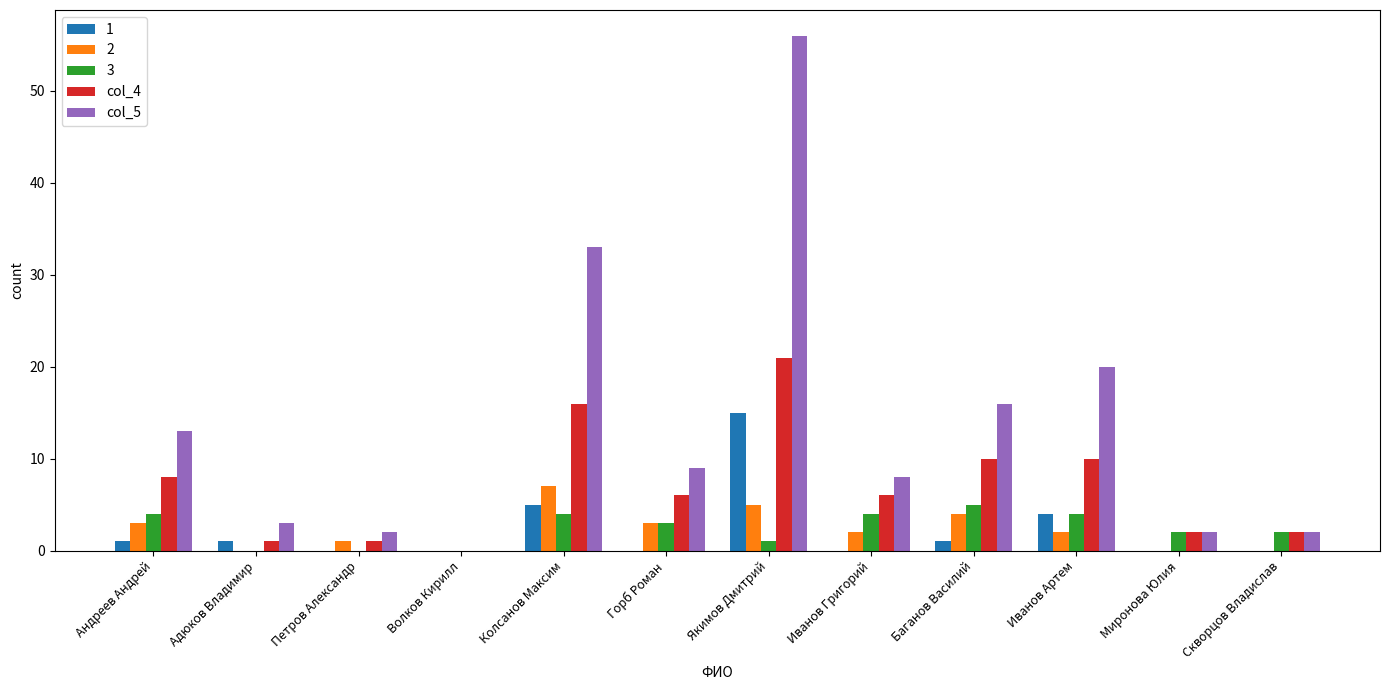

At which category is the sum across all series the highest?

Якимов Дмитрий